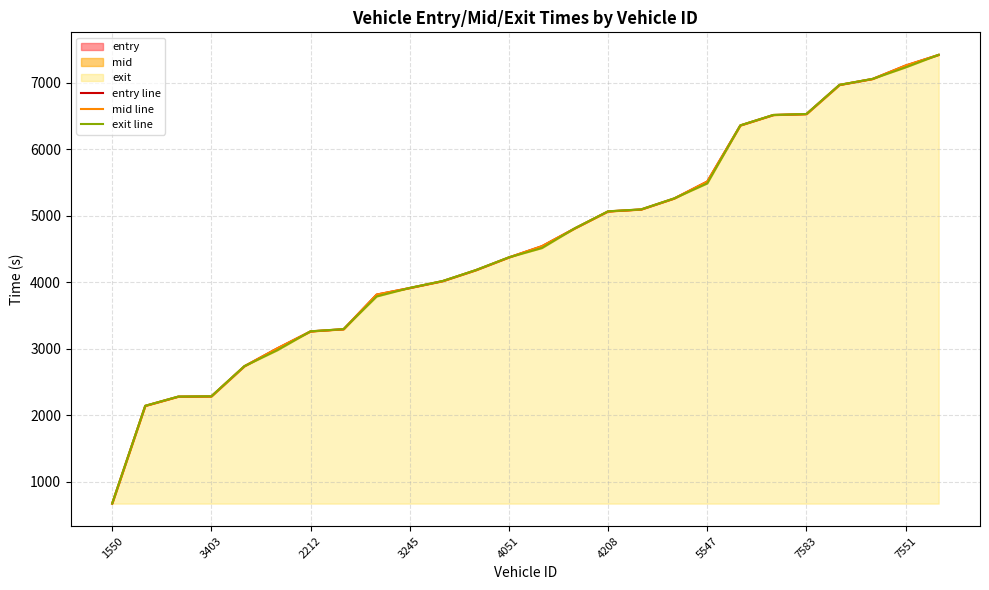

What is the sum of the entry line values at 22 and 3245?

9249.2